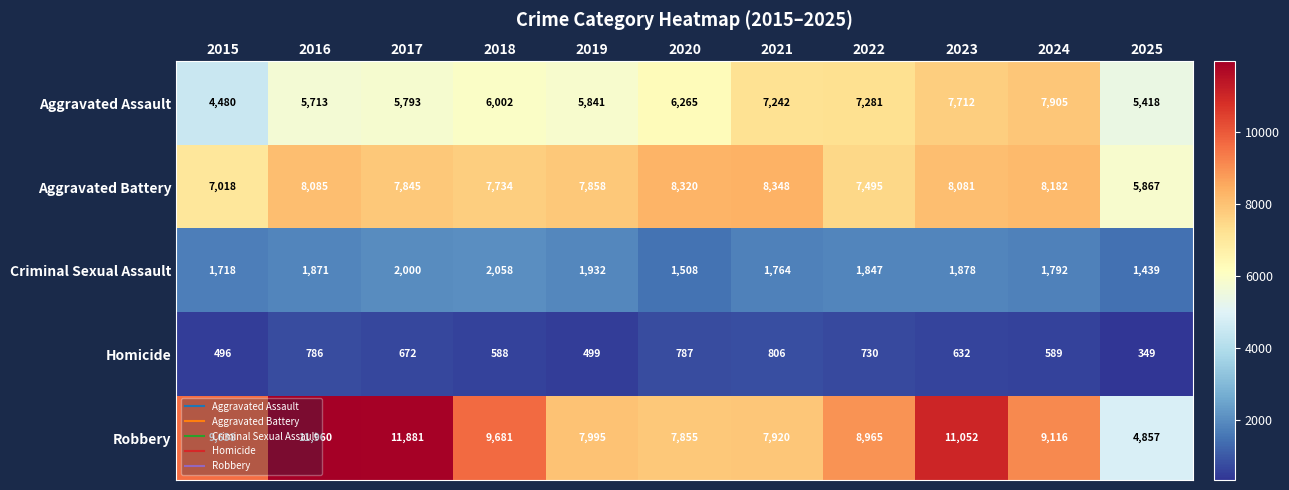

What is the sum of the Criminal Sexual Assault values at 2019 and 2020?

3440